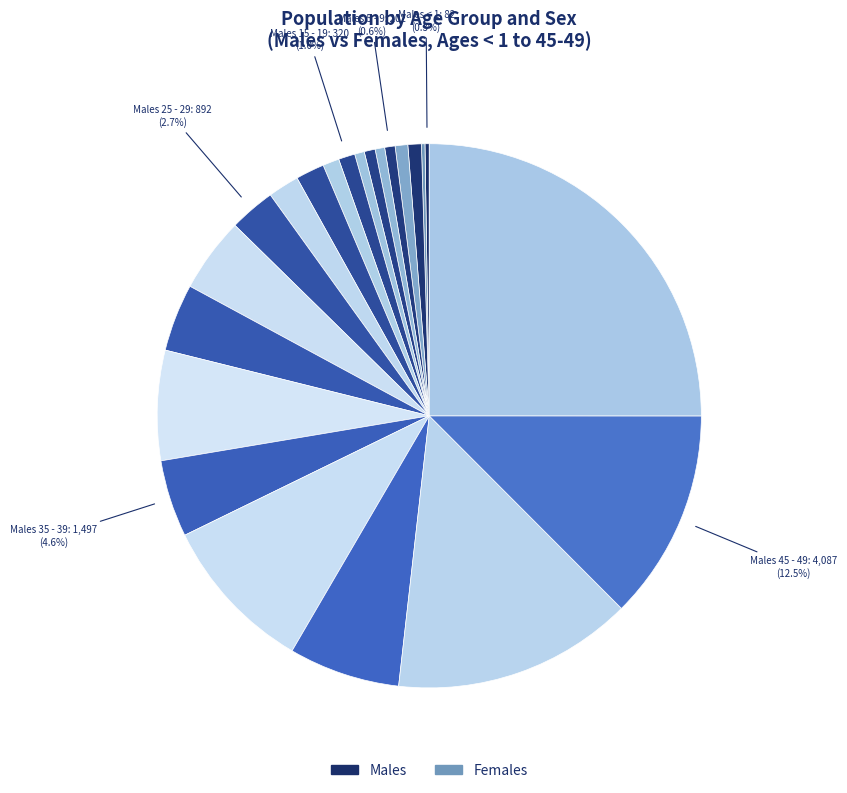

What is the smallest slice in the pie chart?

Females <1